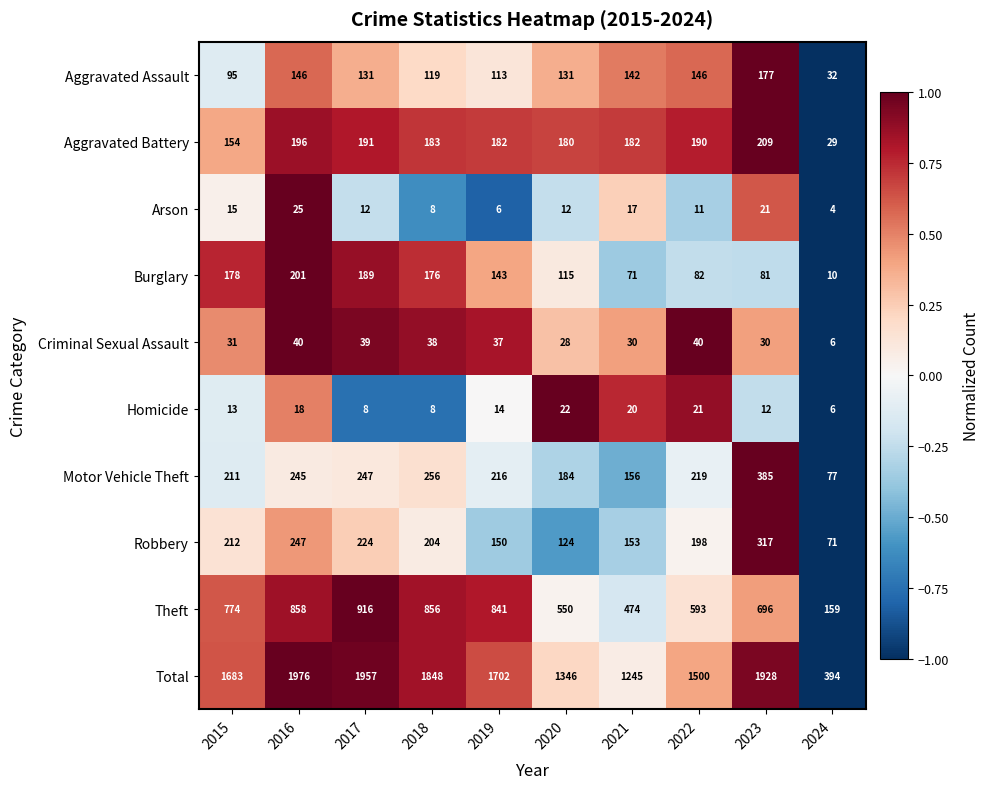

Is it true that Burglary equals 37 at 2015?

False